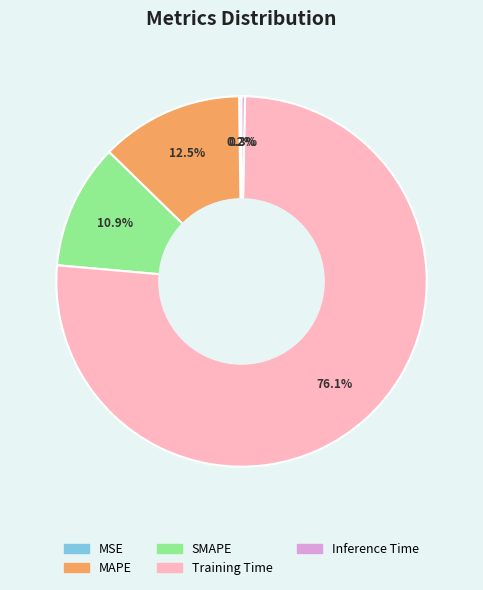

How much of the chart is everything except MAPE?

87.5%